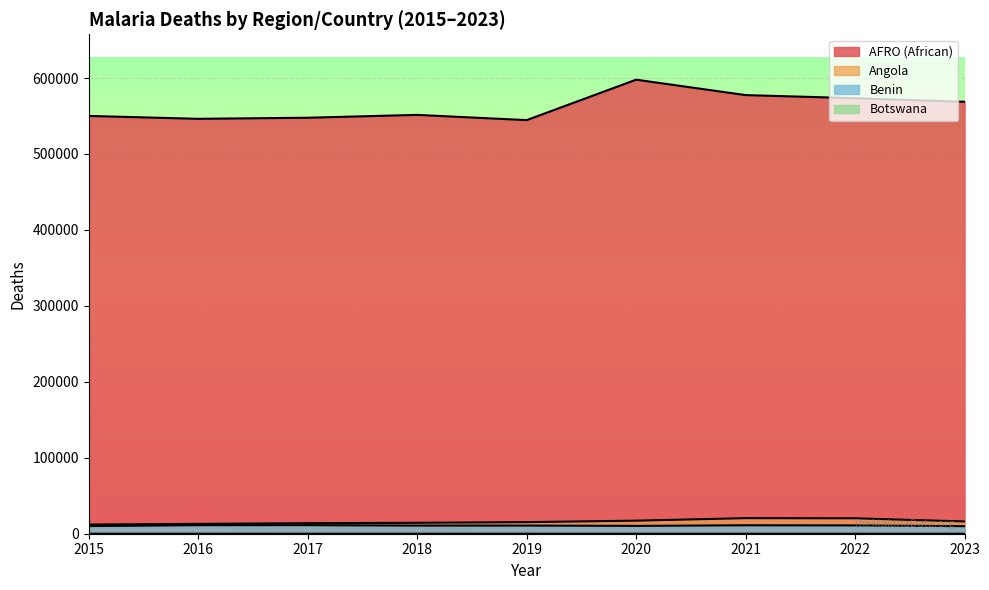

True or false: Angola has a value of 34385 at 2022.

False